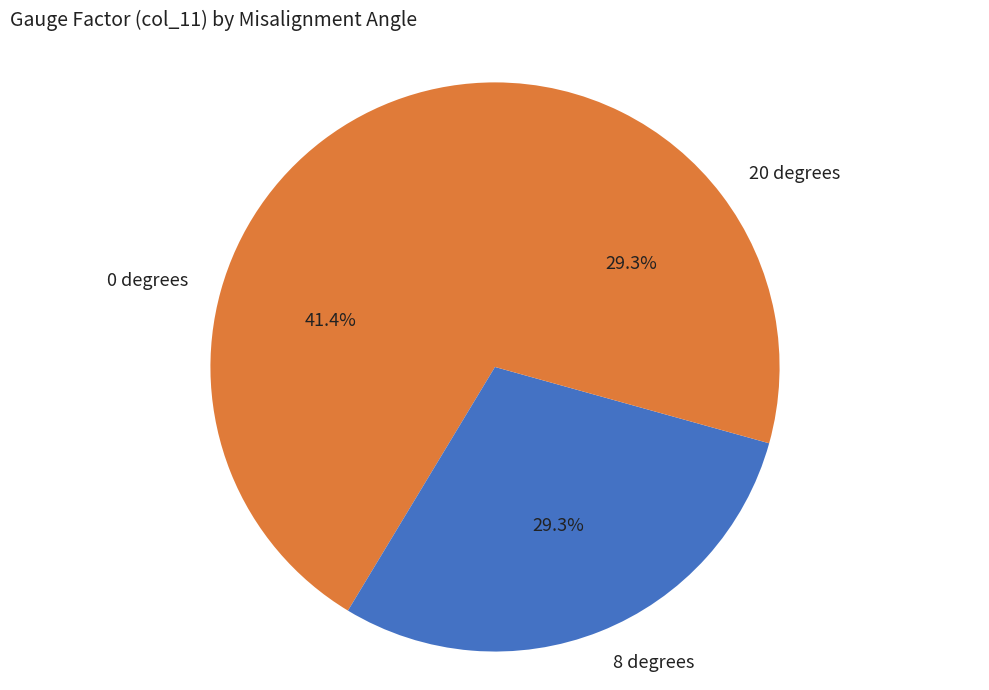

Does 0 degrees represent more than half of the total?

No